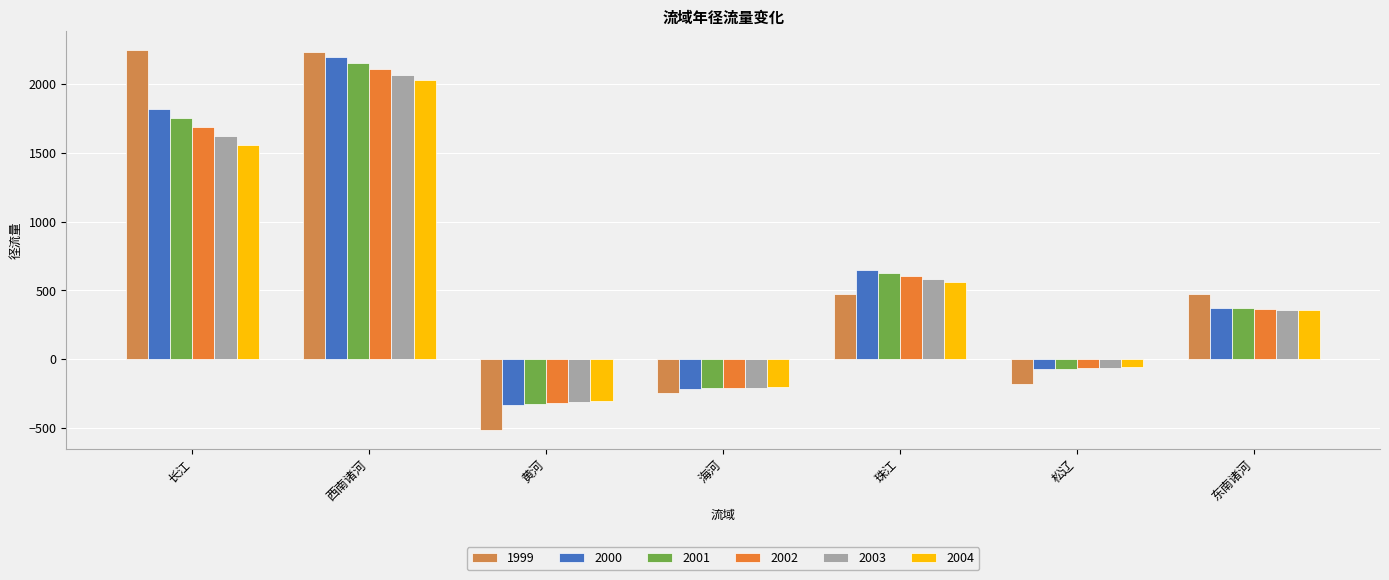

Reading right to left, extract all data points from this chart.

1999: 东南诸河=474.6	松辽=-184.2	珠江=473.5	海河=-247.1	黄河=-515.1	西南诸河=2233.9	长江=2248.0
2000: 东南诸河=373.6	松辽=-72.7	珠江=646.6	海河=-217.3	黄河=-331.6	西南诸河=2197.1	长江=1817.0
2001: 东南诸河=368.9	松辽=-69.6	珠江=624.6	海河=-214.1	黄河=-325.6	西南诸河=2153.4	长江=1751.7
2002: 东南诸河=364.3	松辽=-66.2	珠江=603.0	海河=-210.9	黄河=-319.4	西南诸河=2110.6	长江=1686.5
2003: 东南诸河=359.8	松辽=-62.5	珠江=581.9	海河=-207.6	黄河=-312.8	西南诸河=2068.6	长江=1621.3
2004: 东南诸河=355.2	松辽=-58.5	珠江=561.1	海河=-204.3	黄河=-305.9	西南诸河=2027.3	长江=1556.1